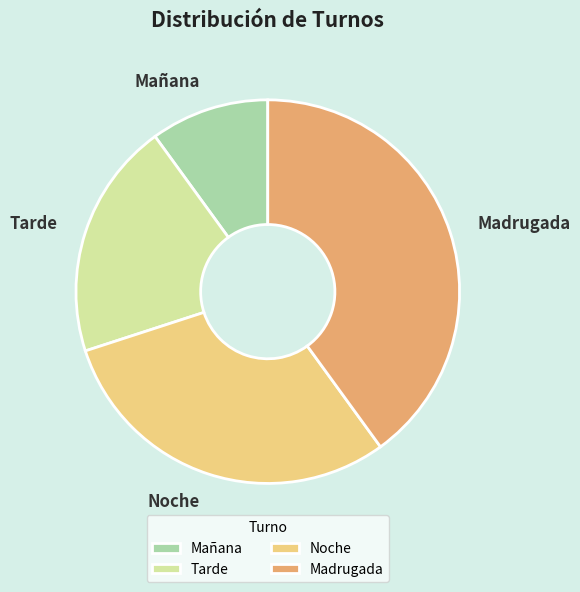

The Mañana slice represents 2% of the pie. True or false?

False